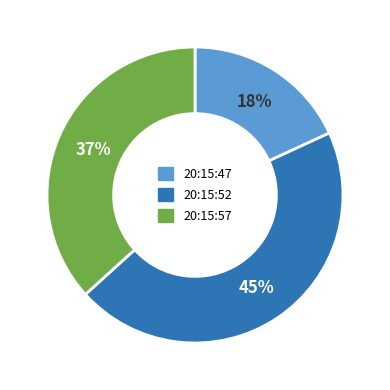

How many segments does this pie chart have?

3